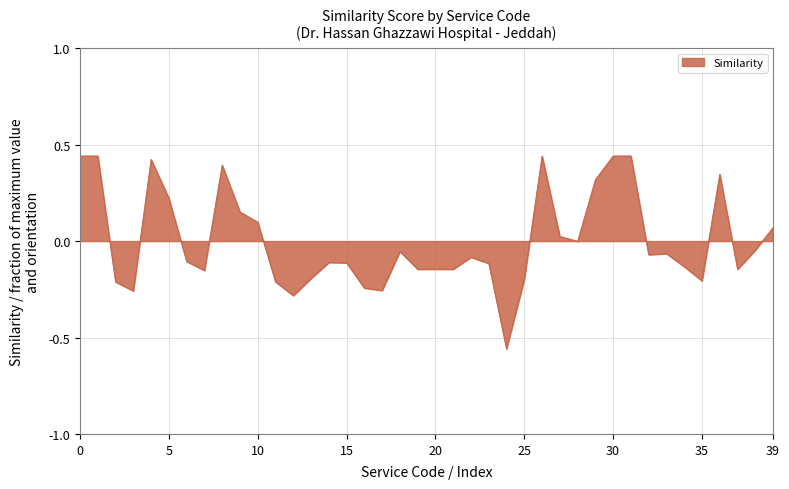

The chart shows a value of 0.6 at 0. True or false?

False